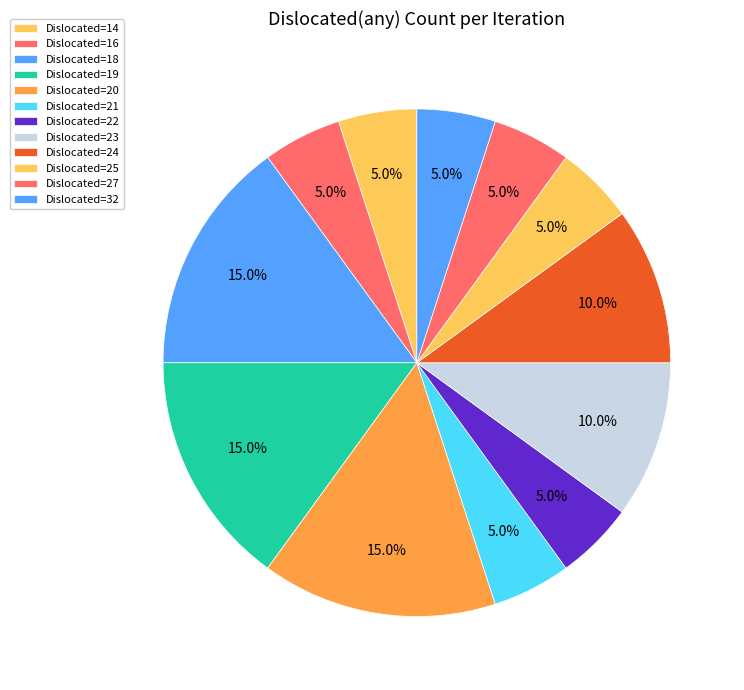

How many slices are in this pie chart?

12